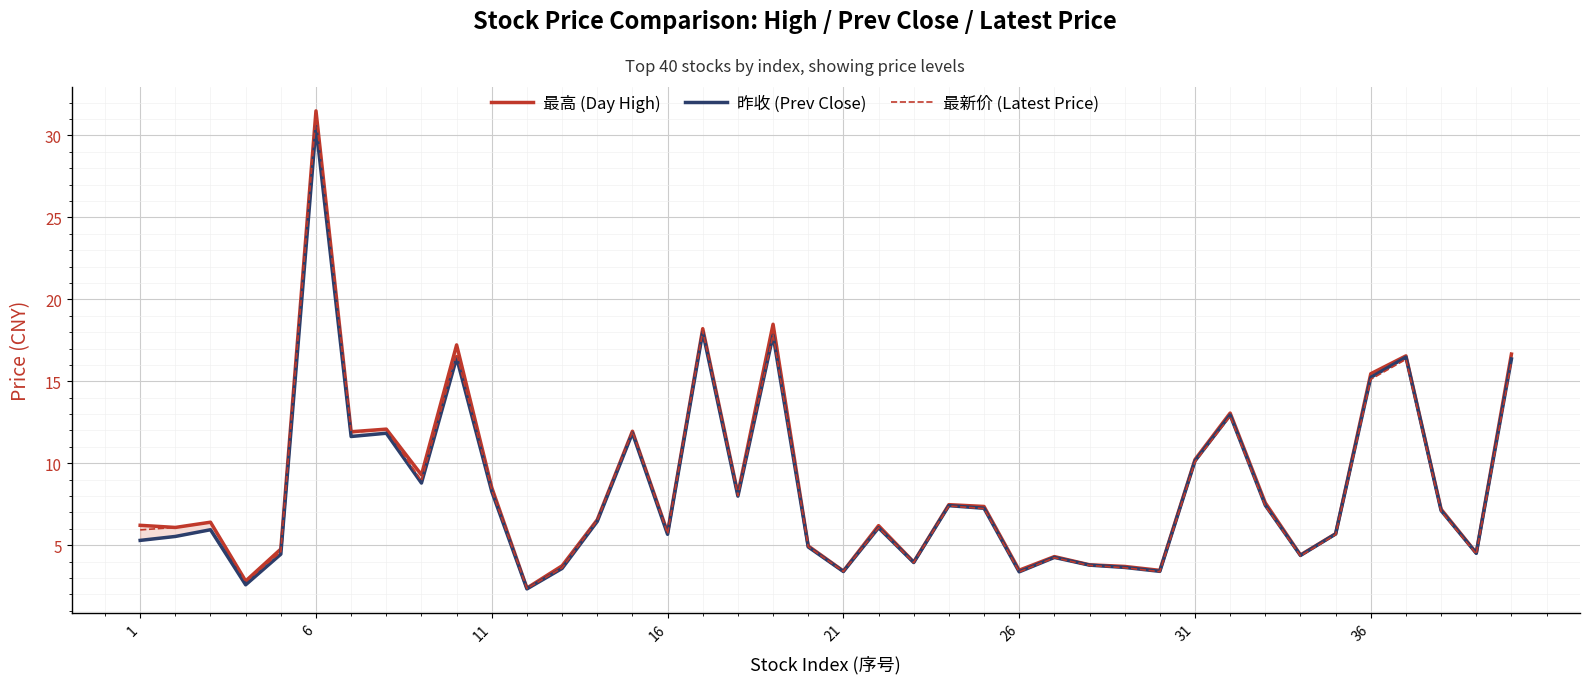

At 37, list the series in order from largest to smallest.

最高 (Day High), 昨收 (Prev Close), 最新价 (Latest Price)